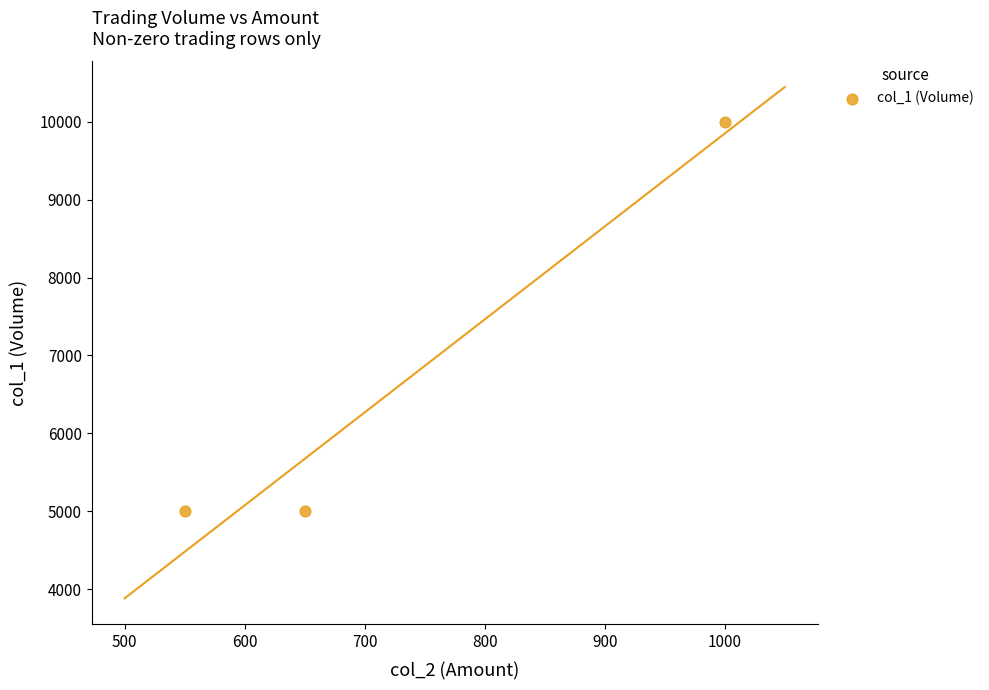

What is the range of X values (max minus min)?

450